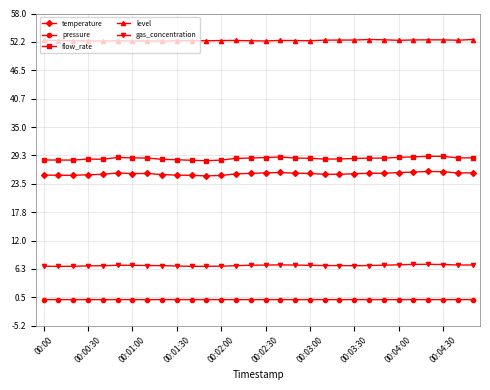

True or false: flow_rate and level intersect in this chart.

False